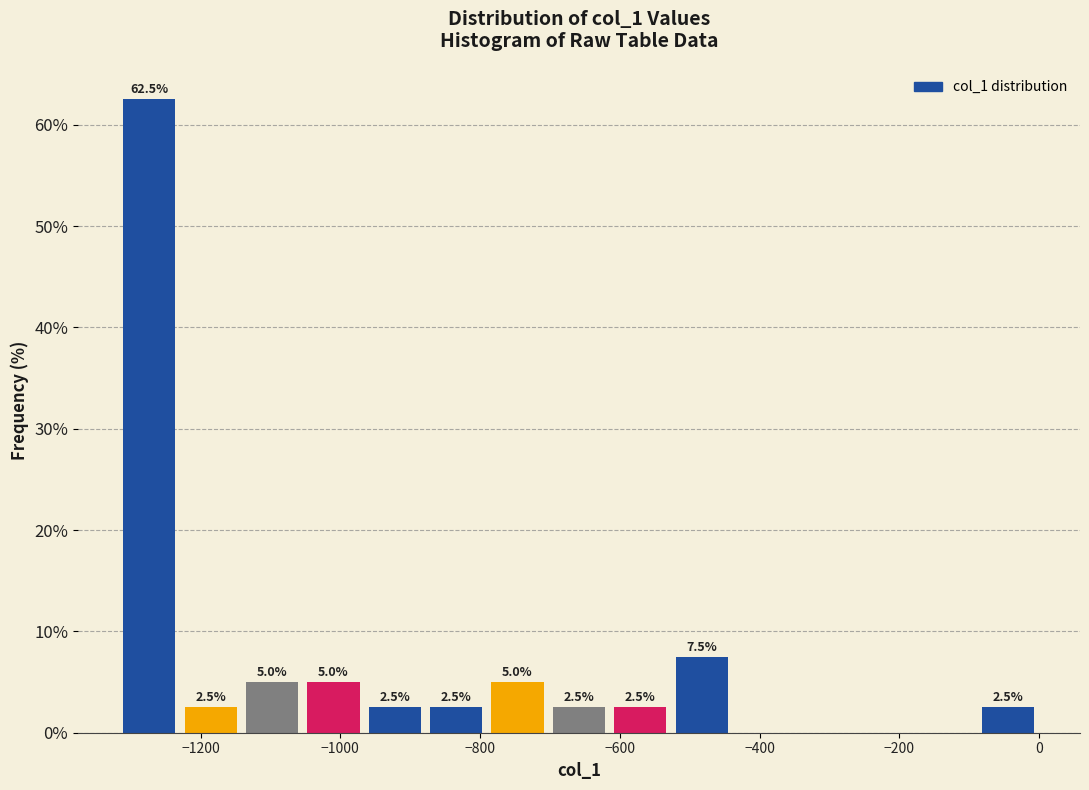

Which range on the x-axis has the tallest bar?

-1320 to -1220